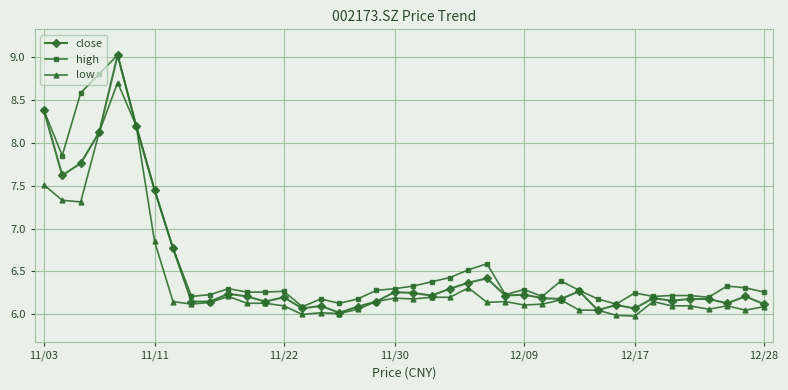

What is the highest value of the close series?

9.0